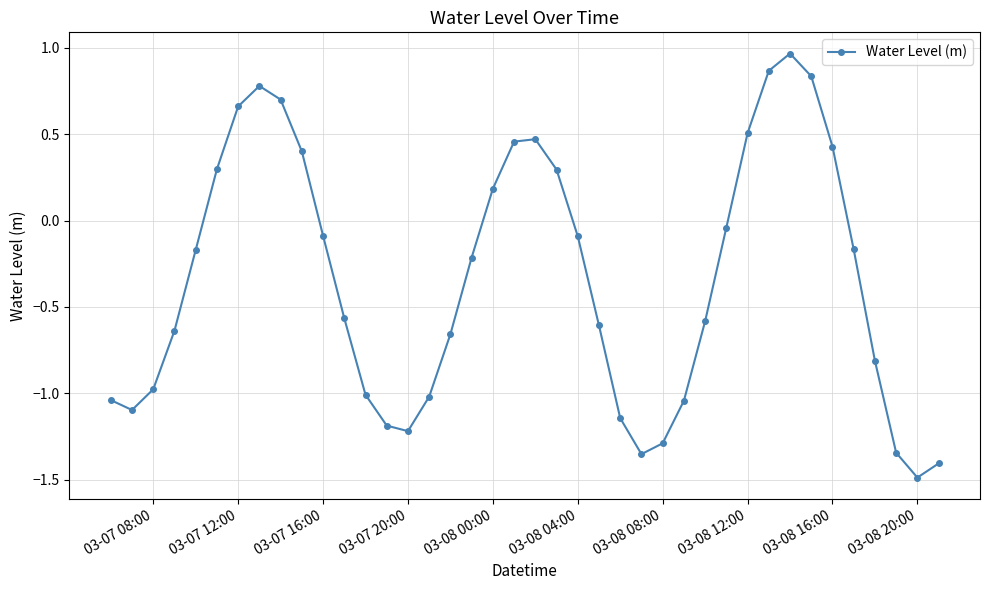

How many distinct data groups are displayed?

1